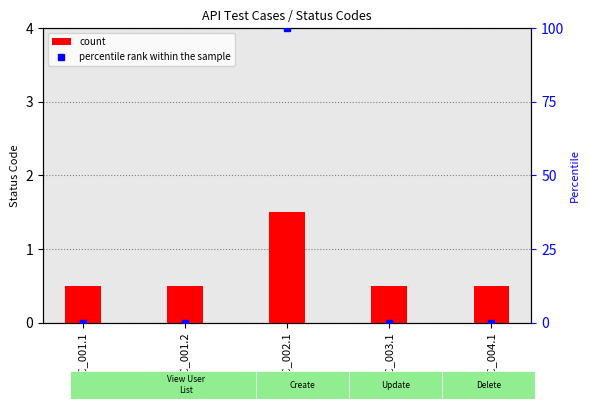

What is the difference between the maximum and minimum values in the count series?

1.0